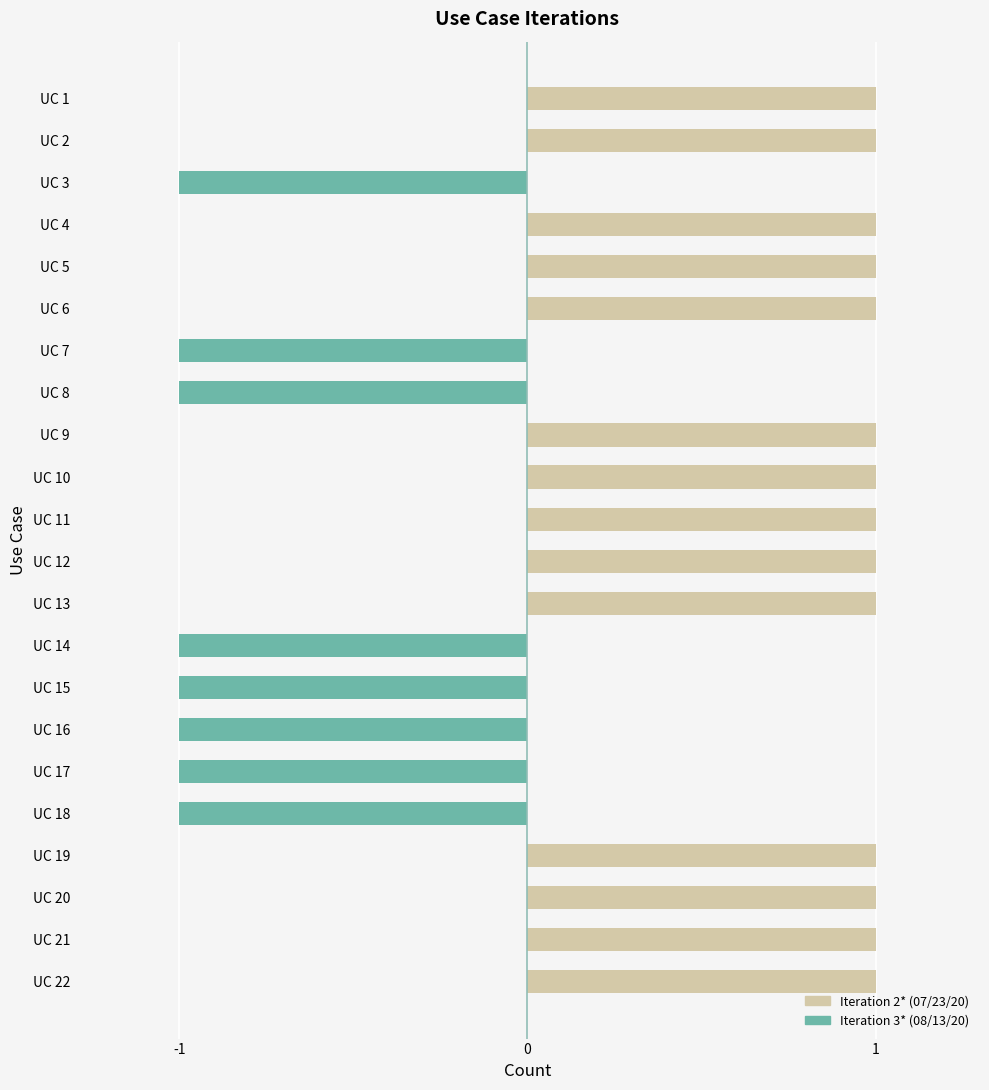

Is the value of Iteration 2* (07/23/20) at 17 greater than the value of Iteration 3* (08/13/20) at 14?

Yes